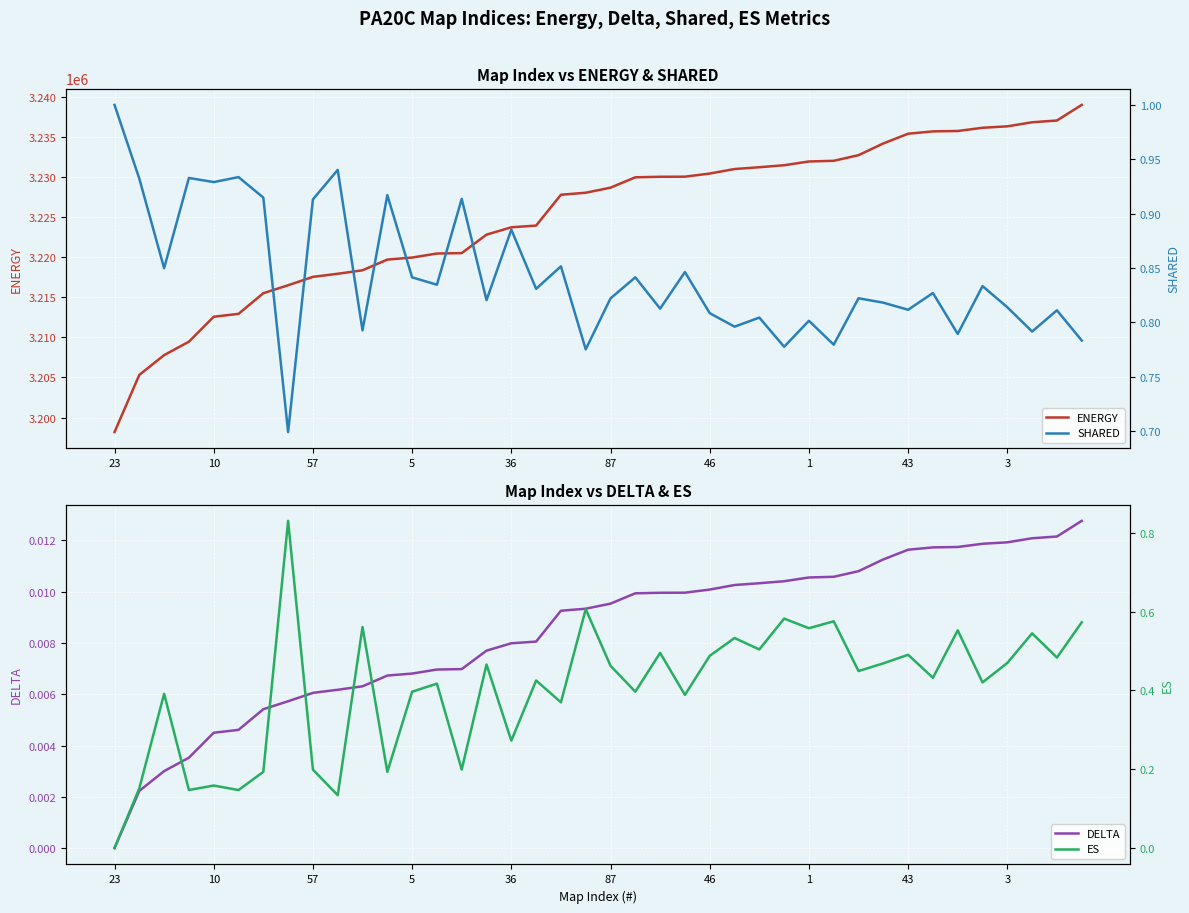

True or false: SHARED and DELTA intersect in this chart.

False